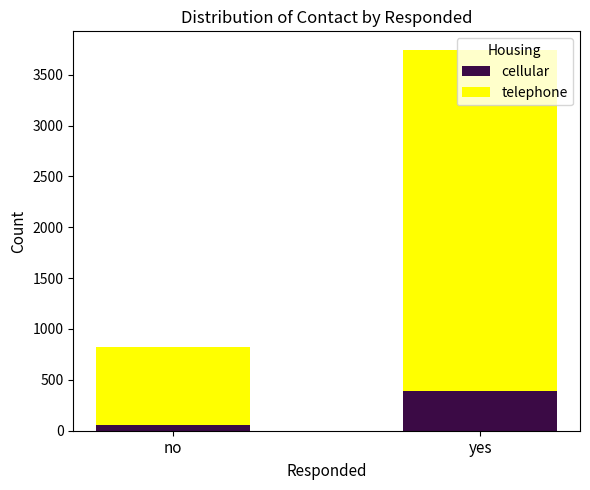

At which category is the sum across all series the highest?

yes